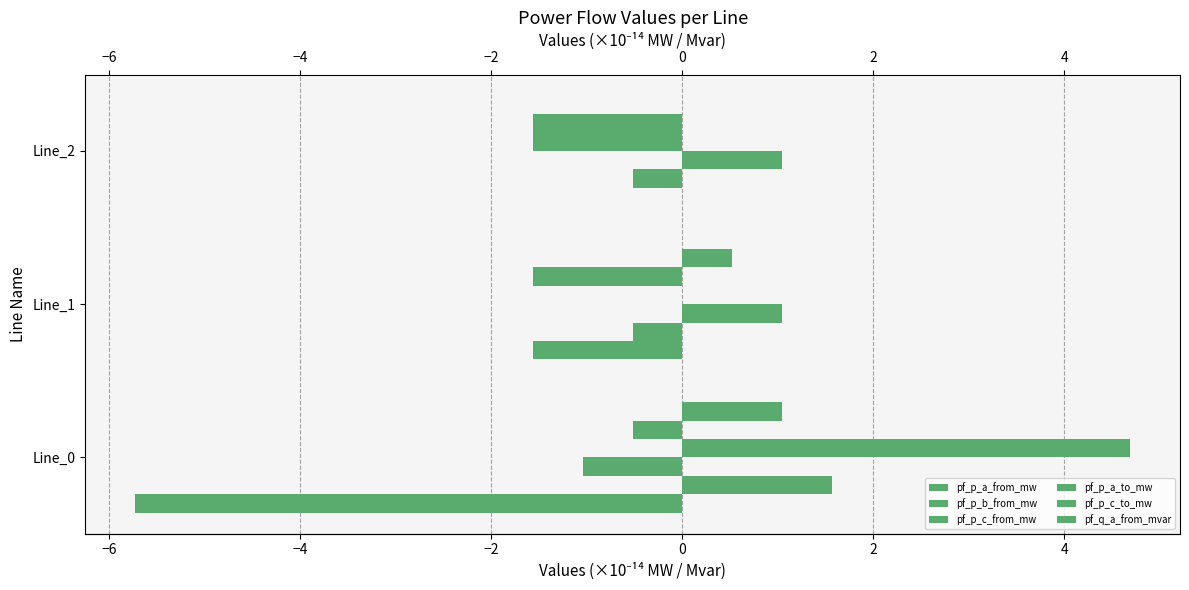

How many values in pf_p_a_from_mw are below zero?

2